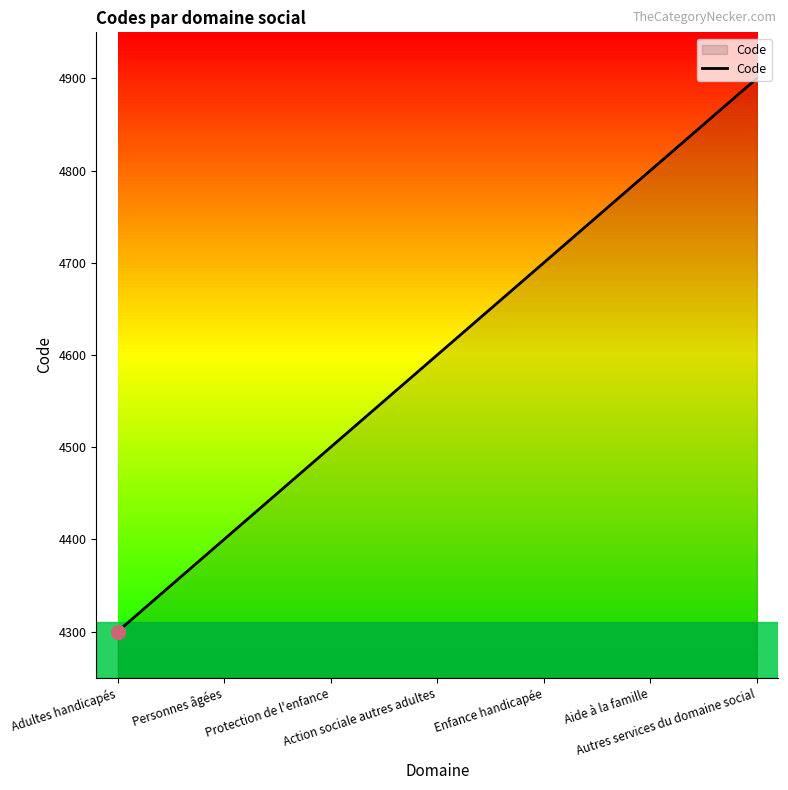

What is the minimum value shown in the chart?

4300